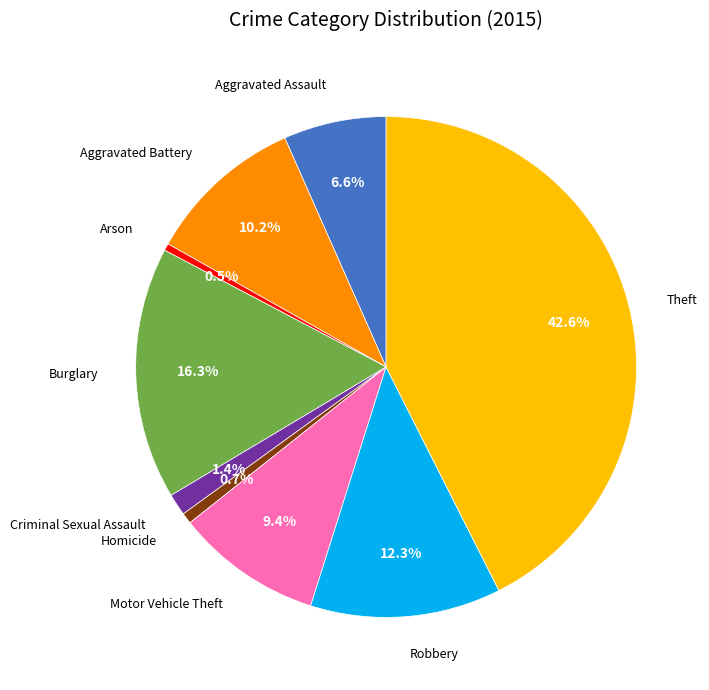

Count the number of slices in the pie.

9